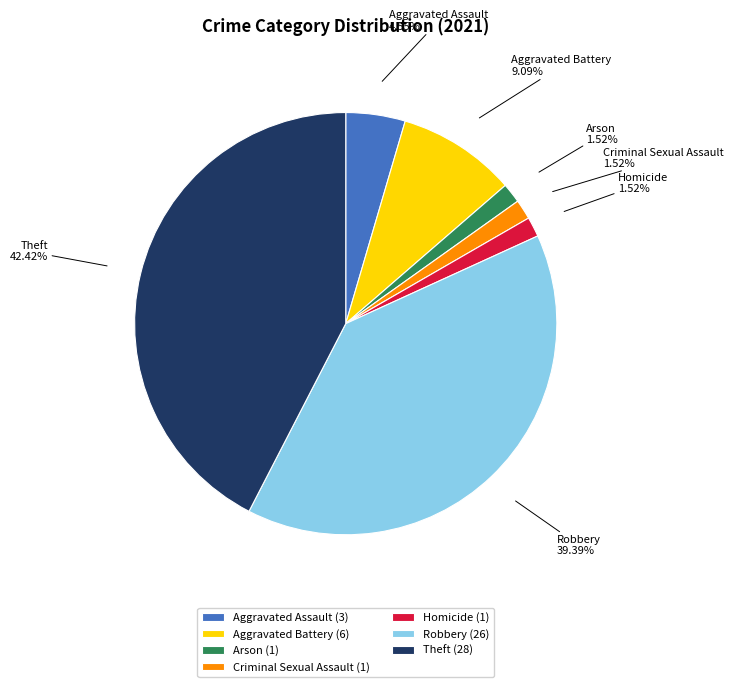

Is the sum of Homicide and Criminal Sexual Assault greater than half?

No